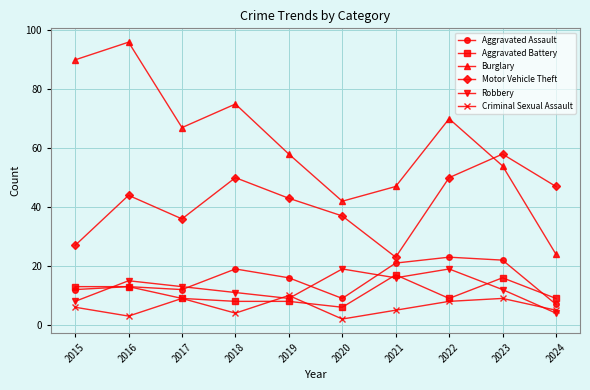

Where is Aggravated Assault nearest to the value 15?

2019